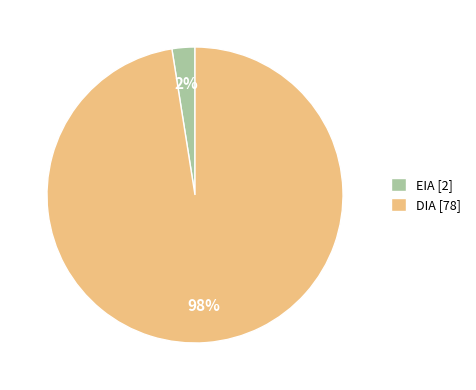

Rank the categories by value from highest to lowest.

DIA, EIA